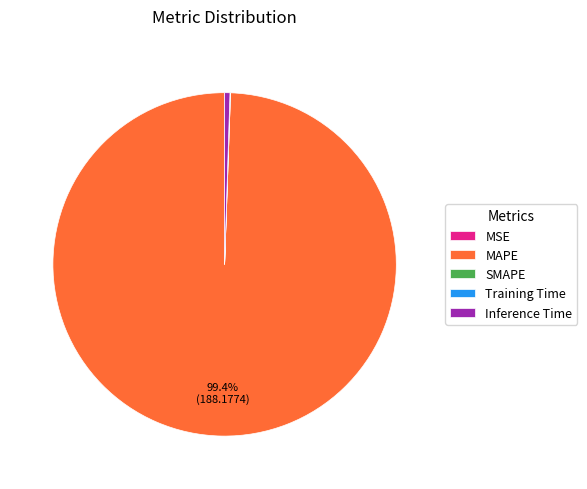

To the nearest percent, what is the combined percentage of Inference Time and MAPE?

100%